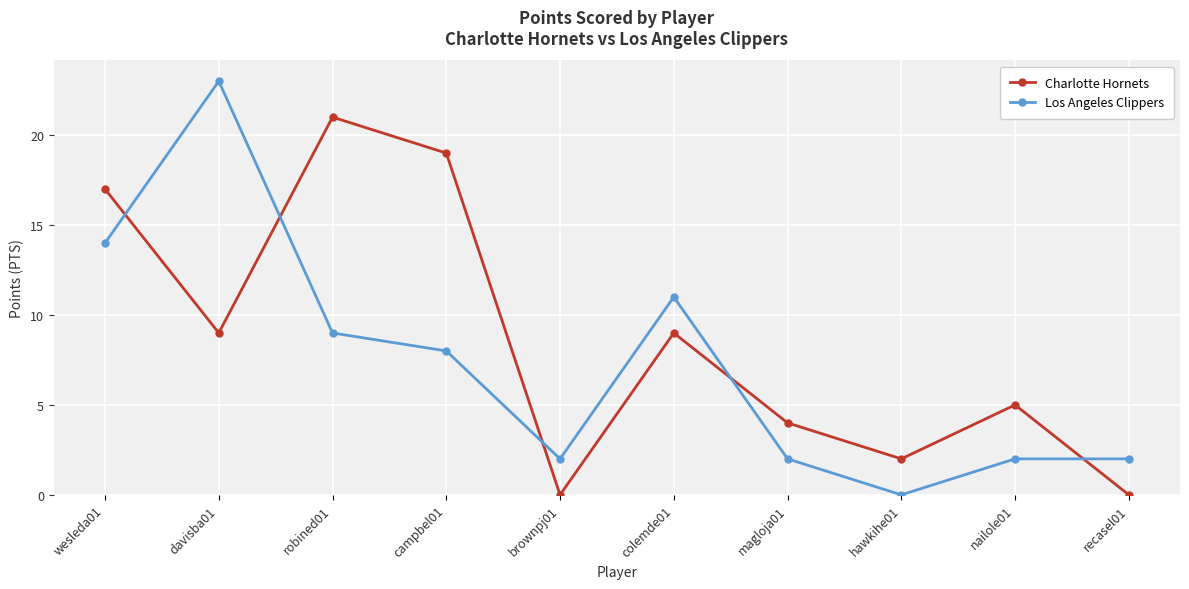

Where does the Los Angeles Clippers series first go above 8?

wesleda01